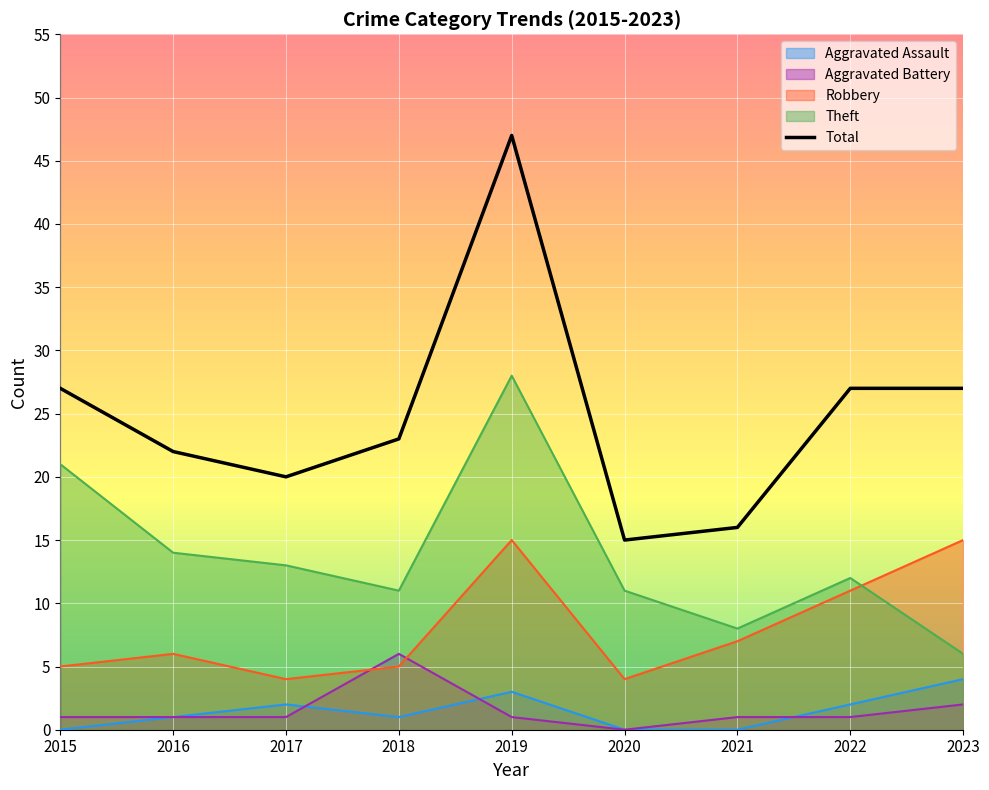

Reading left to right, list all the values displayed in this chart.

Aggravated Assault: 2015=0	2016=1	2017=2	2018=1	2019=3	2020=0	2021=0	2022=2	2023=4
Aggravated Battery: 2015=1	2016=1	2017=1	2018=6	2019=1	2020=0	2021=1	2022=1	2023=2
Robbery: 2015=5	2016=6	2017=4	2018=5	2019=15	2020=4	2021=7	2022=11	2023=15
Theft: 2015=21	2016=14	2017=13	2018=11	2019=28	2020=11	2021=8	2022=12	2023=6
Total: 2015=27	2016=22	2017=20	2018=23	2019=47	2020=15	2021=16	2022=27	2023=27